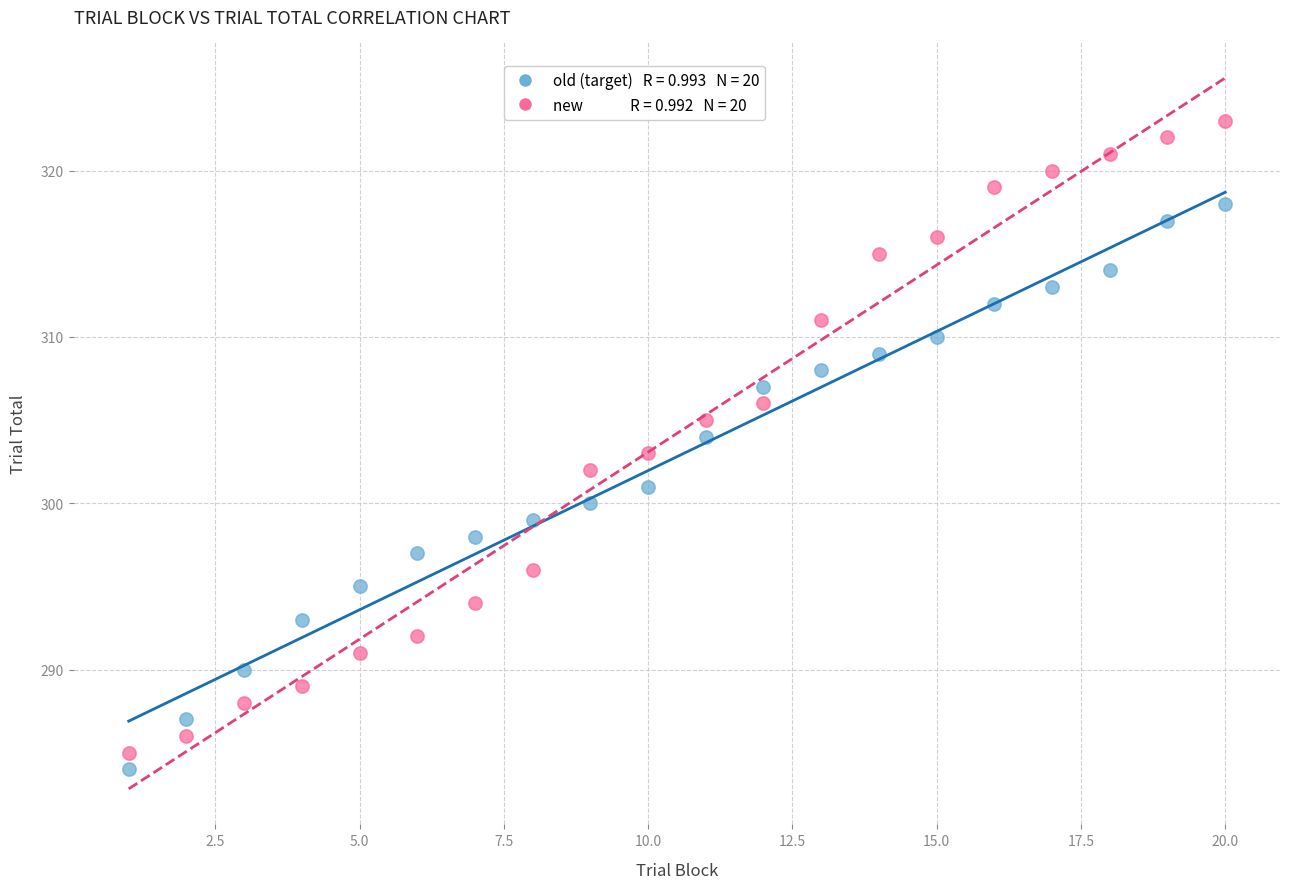

Across all data points, what is the range of Y values (max minus min)?

39